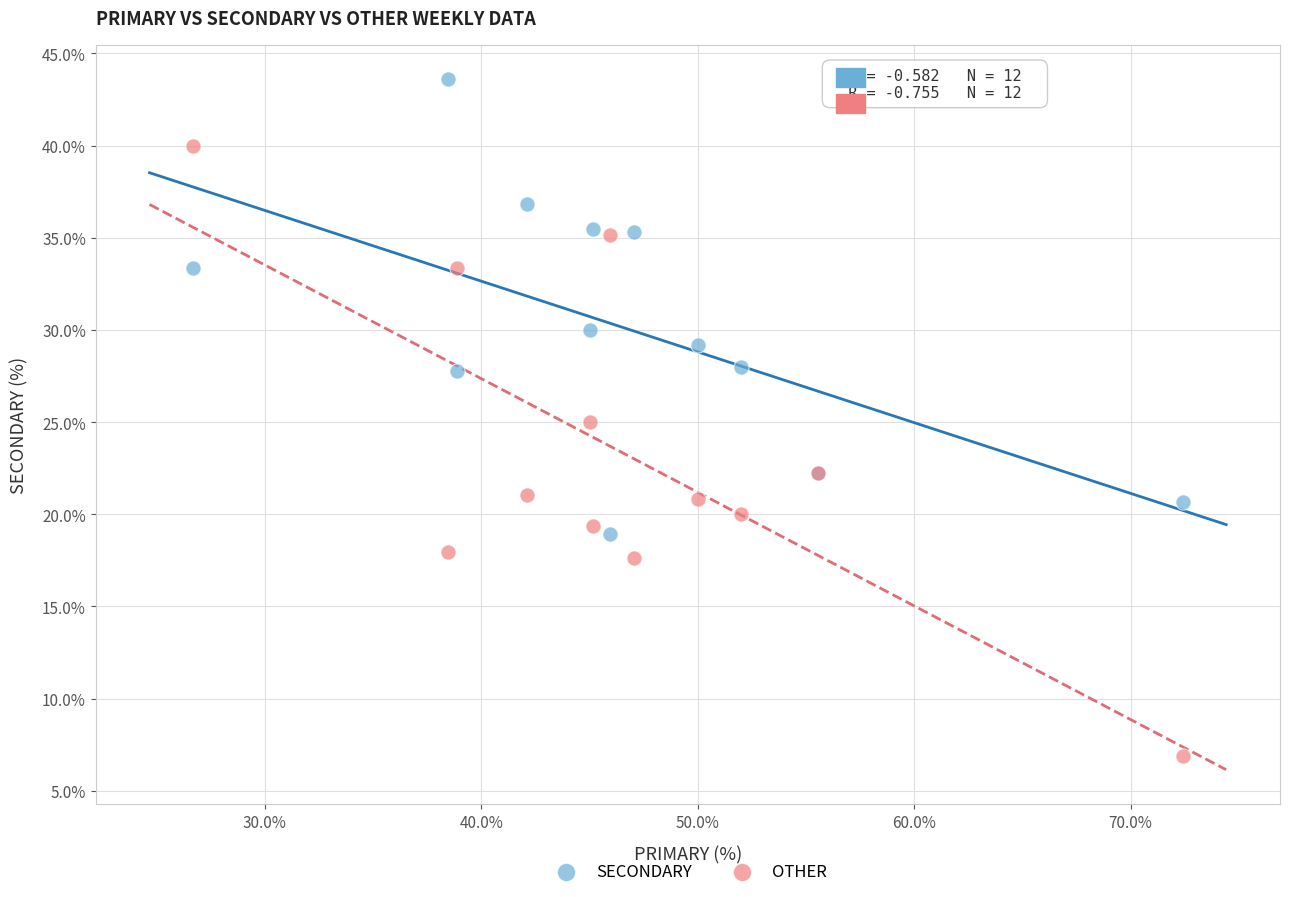

Which series contains the highest Y value?

SECONDARY